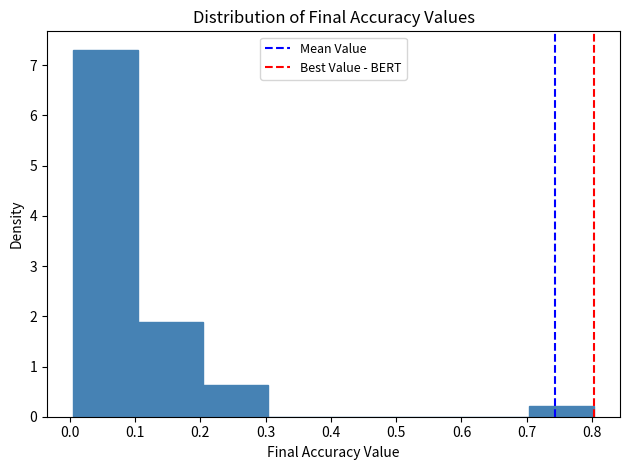

Reading left to right, transcribe this chart: for each bar, give the range it covers on the x-axis and its height. Neither the bar edges nor the heights are printed on the chart, so give them approximately, as read against the axes.

0.01 to 0.10: 7.3
0.10 to 0.20: 1.9
0.20 to 0.30: 0.6
0.30 to 0.40: 0
0.40 to 0.50: 0
0.50 to 0.60: 0
0.60 to 0.70: 0
0.70 to 0.80: 0.2